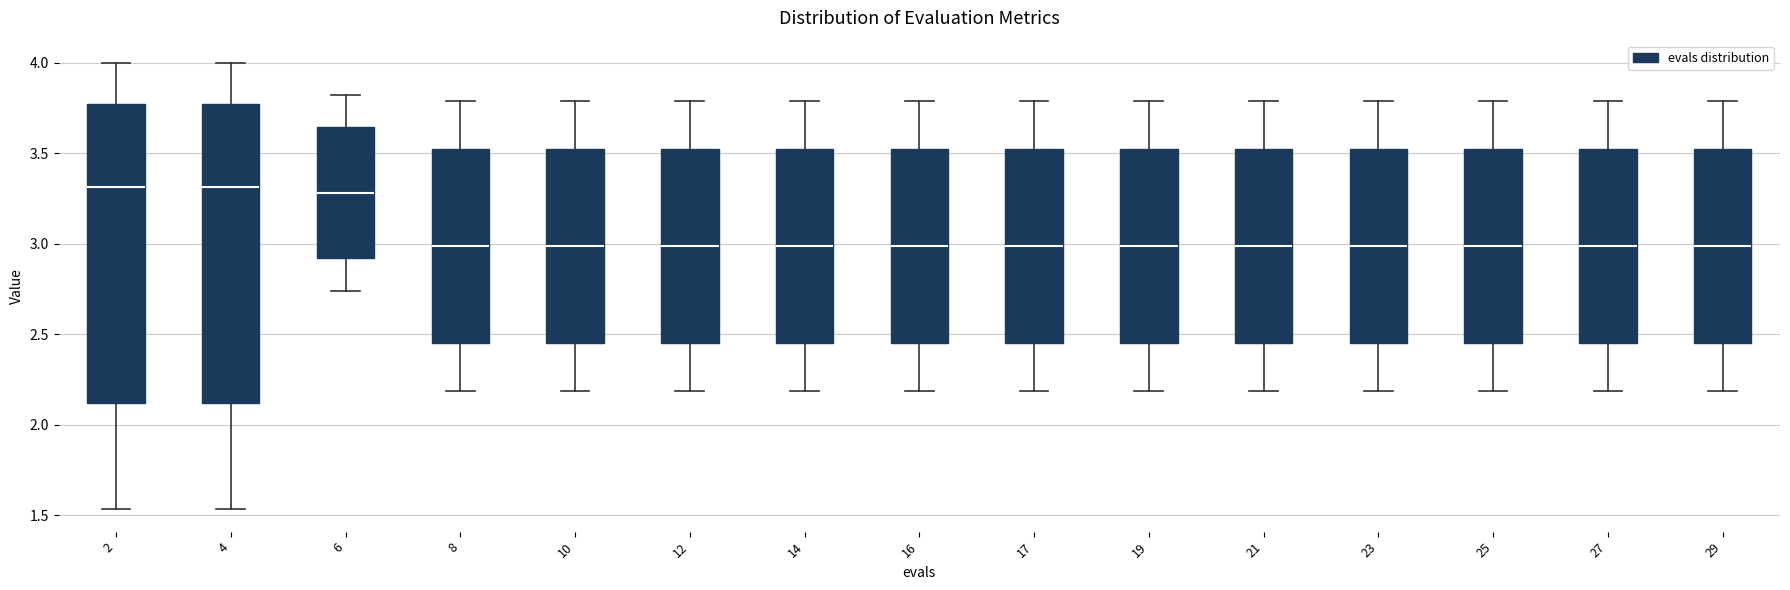

Reading left to right, transcribe this box plot: for each box, give where its median line is, the range the box spans, and where its two whiskers end, as read against the y-axis. The values are not printed on the chart, so give them approximately, as read against the axis.

2: median 3.30, box 2.10 to 3.75, whiskers 1.55 to 4.00
4: median 3.30, box 2.10 to 3.75, whiskers 1.55 to 4.00
6: median 3.30, box 2.90 to 3.65, whiskers 2.75 to 3.85
8: median 3.00, box 2.45 to 3.50, whiskers 2.20 to 3.80
10: median 3.00, box 2.45 to 3.50, whiskers 2.20 to 3.80
12: median 3.00, box 2.45 to 3.50, whiskers 2.20 to 3.80
14: median 3.00, box 2.45 to 3.50, whiskers 2.20 to 3.80
16: median 3.00, box 2.45 to 3.50, whiskers 2.20 to 3.80
17: median 3.00, box 2.45 to 3.50, whiskers 2.20 to 3.80
19: median 3.00, box 2.45 to 3.50, whiskers 2.20 to 3.80
21: median 3.00, box 2.45 to 3.50, whiskers 2.20 to 3.80
23: median 3.00, box 2.45 to 3.50, whiskers 2.20 to 3.80
25: median 3.00, box 2.45 to 3.50, whiskers 2.20 to 3.80
27: median 3.00, box 2.45 to 3.50, whiskers 2.20 to 3.80
29: median 3.00, box 2.45 to 3.50, whiskers 2.20 to 3.80